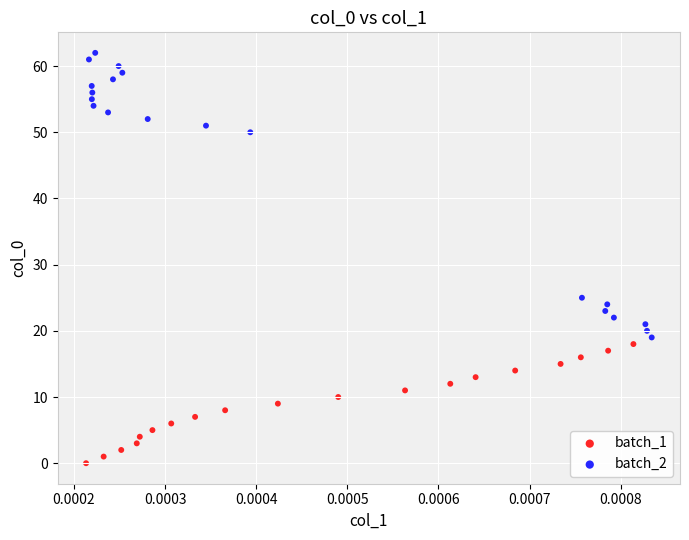

What are all the series names shown in the legend?

batch_1, batch_2